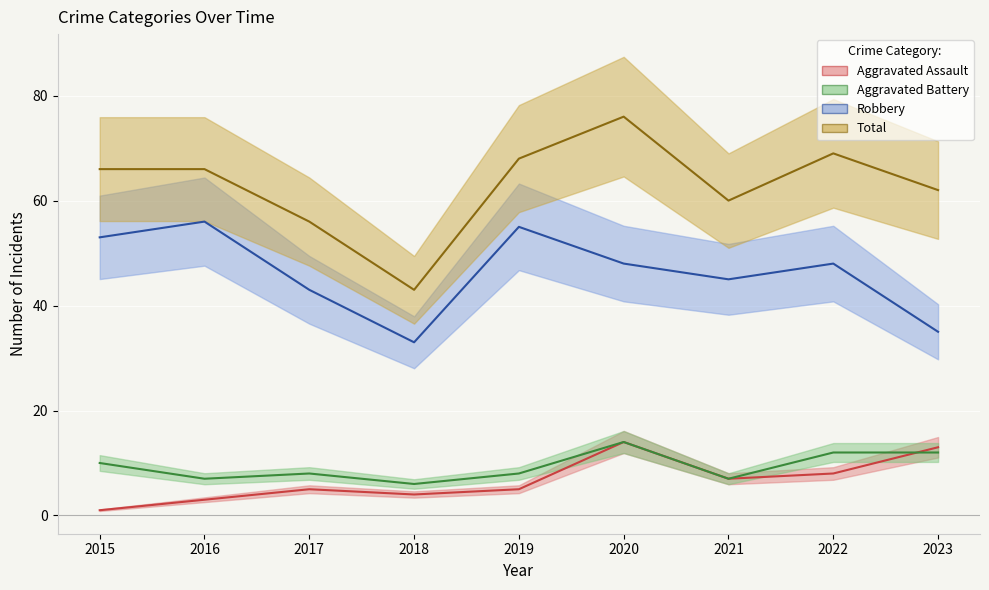

How many lines are shown in the chart?

4